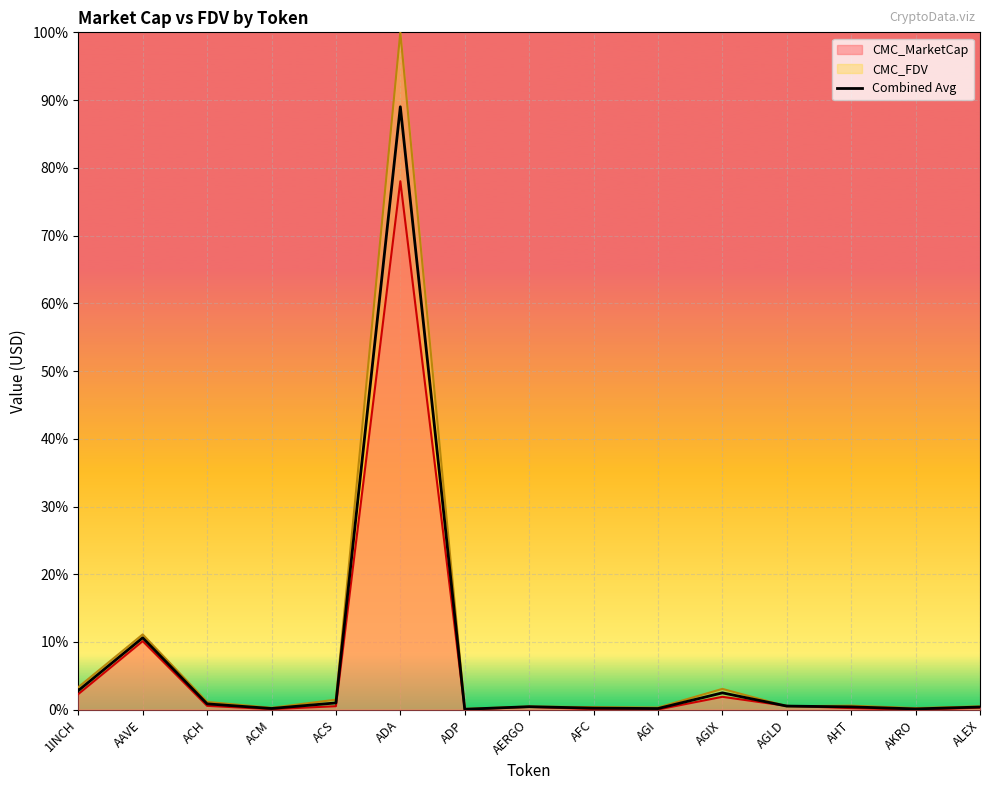

Which label corresponds to the smallest value in the chart?

ADP